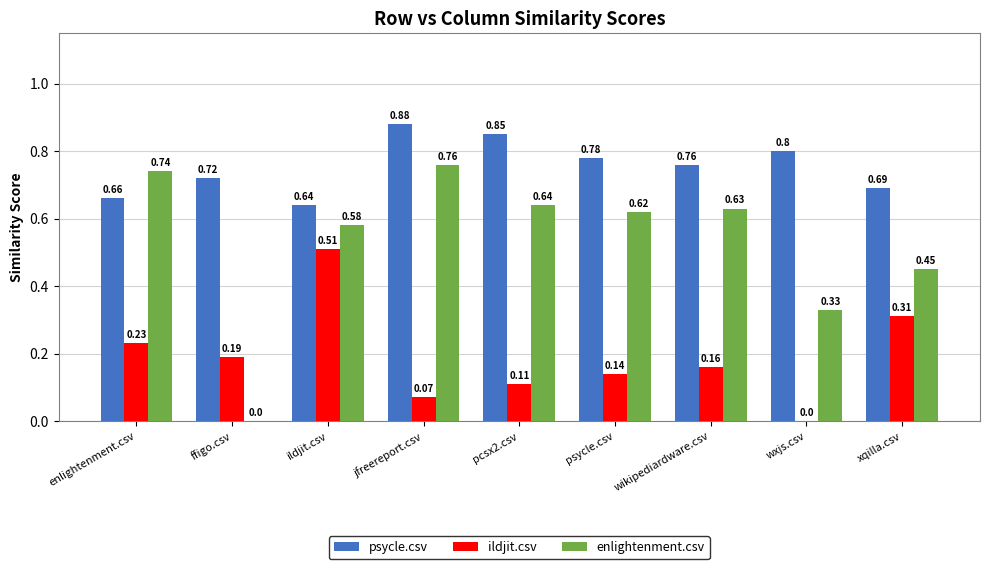

Which series changed the most between ffigo.csv and pcsx2.csv?

enlightenment.csv